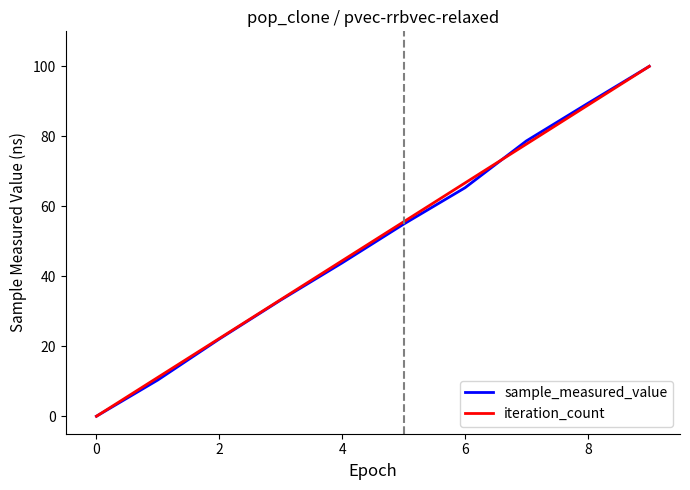

How many categories are shown in the chart?

10